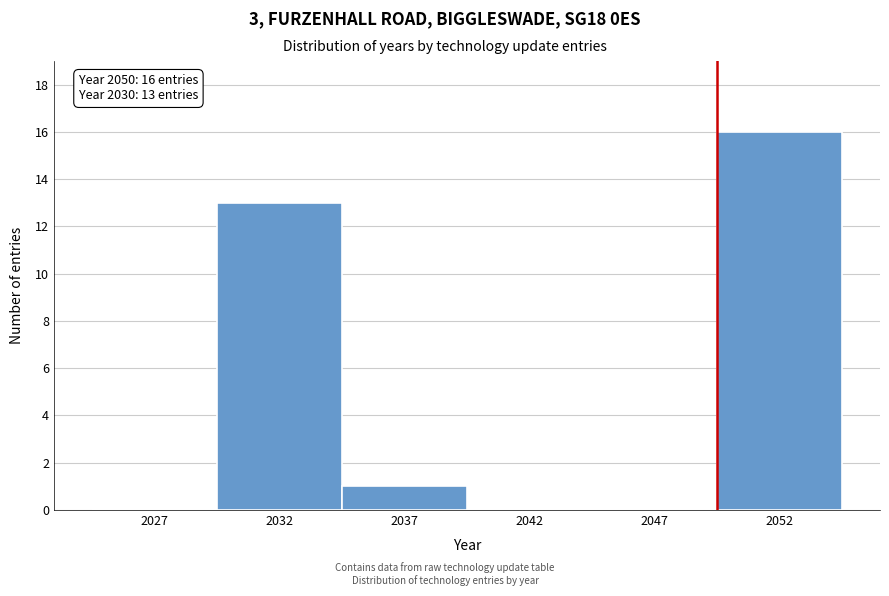

Reading left to right, transcribe all the data shown in this chart.

2027=0	2032=13	2037=1	2042=0	2047=0	2052=16